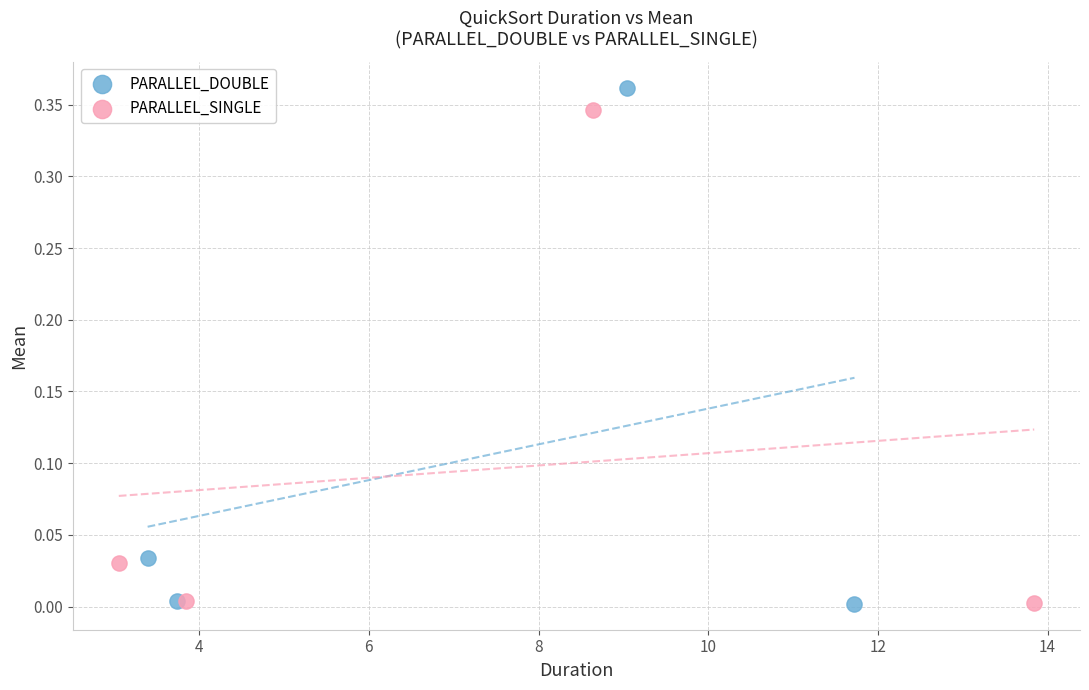

Which series contains the highest Y value?

PARALLEL_DOUBLE